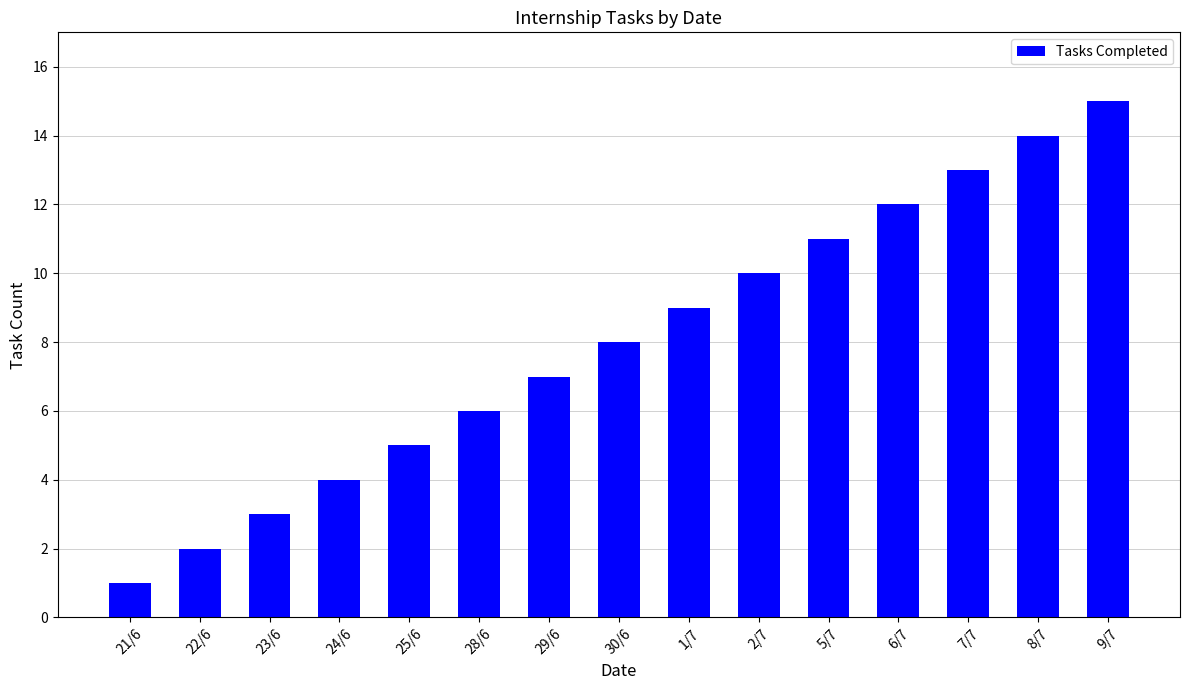

Where is the data nearest to the value 8?

30/6